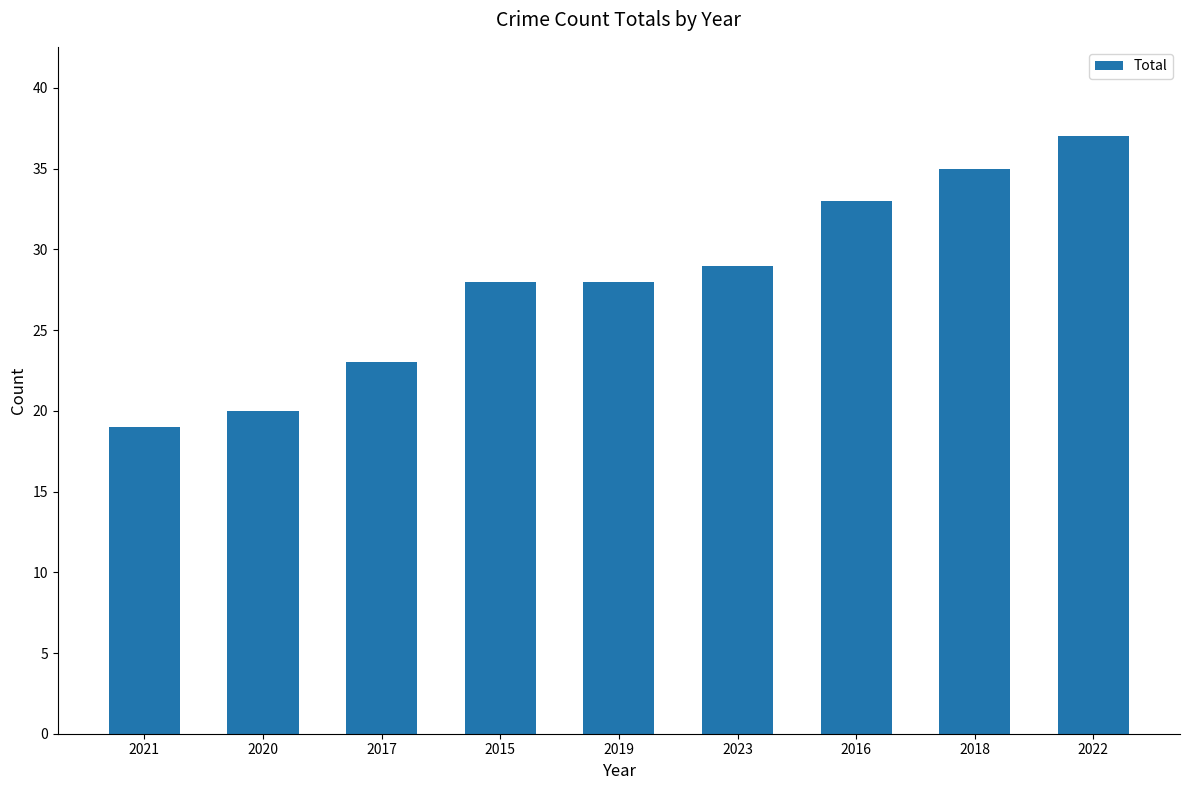

What is the sum of all values?

252